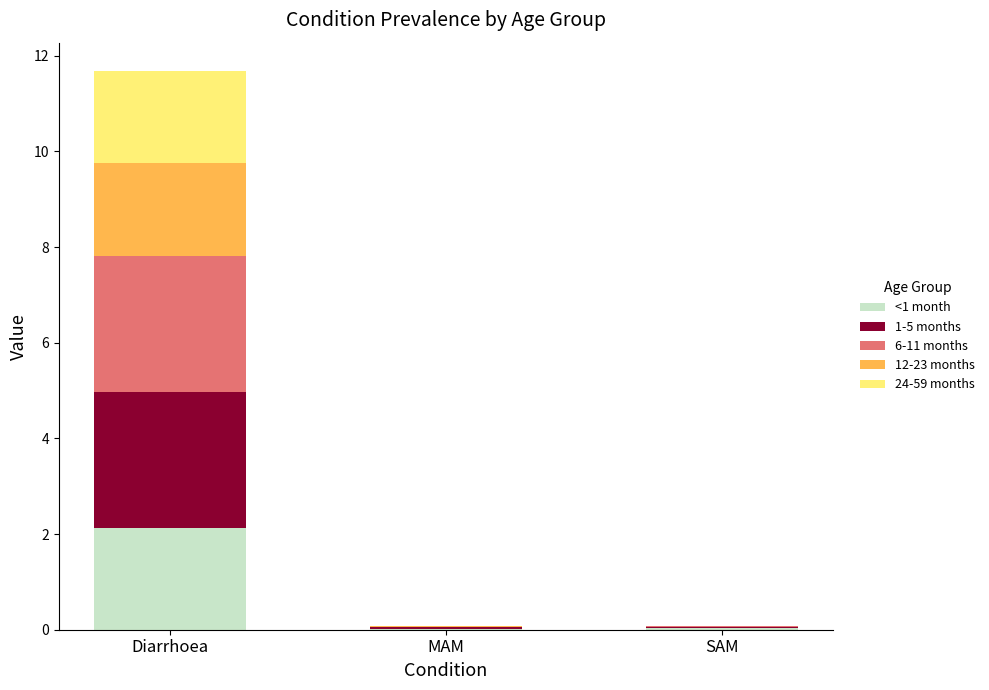

What is the sum of all <1 month values?

2.2